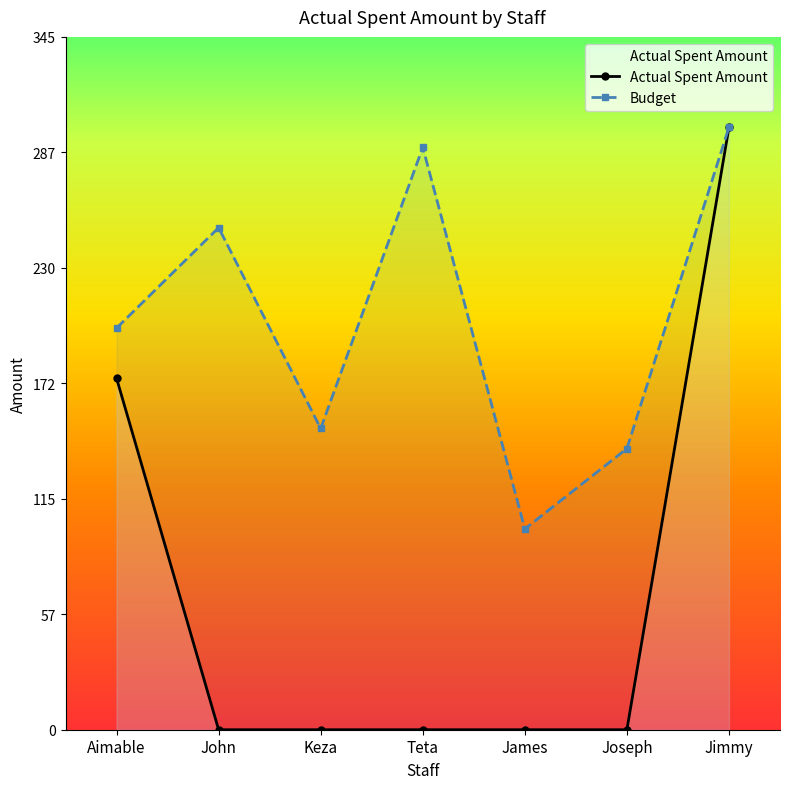

At which category does Budget reach its first local valley?

Keza